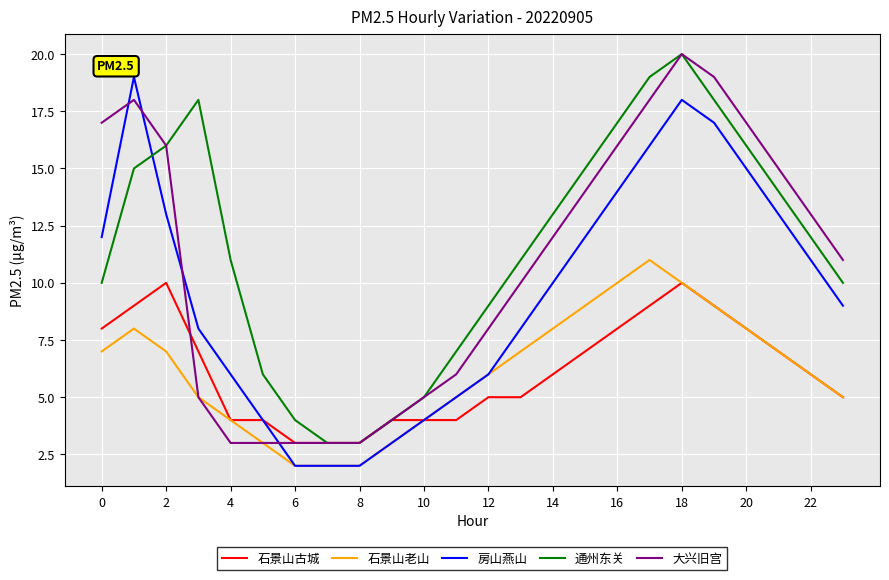

What is the maximum value for 大兴旧宫?

20